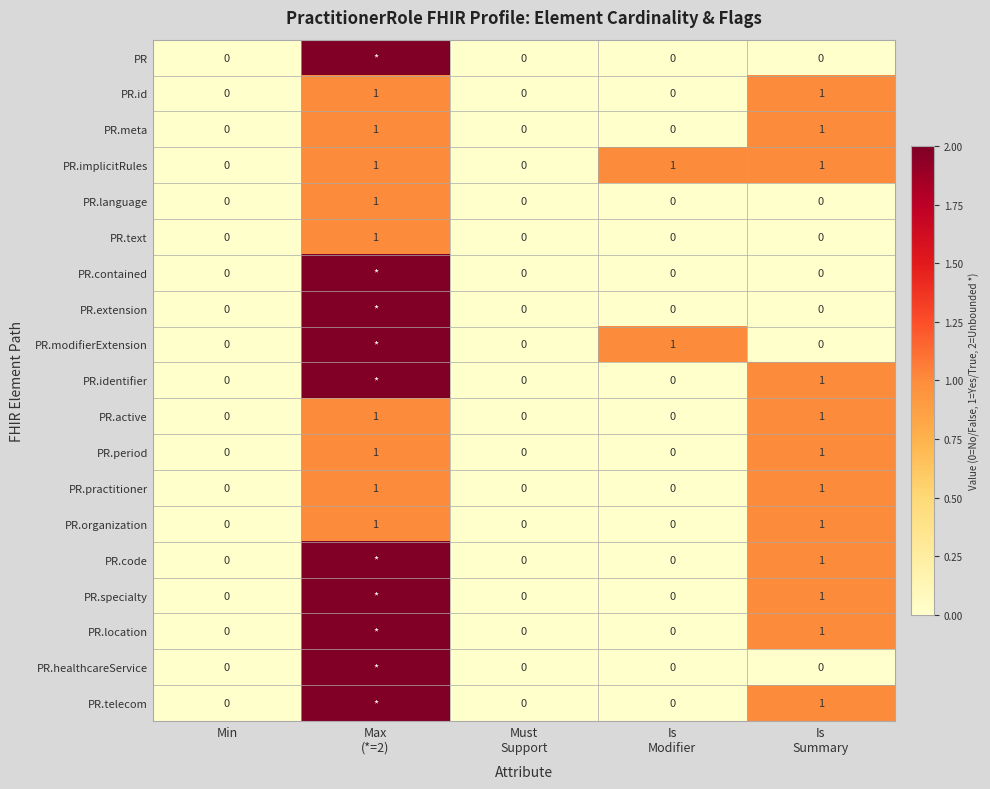

How many data points in PR.period are above 0?

2